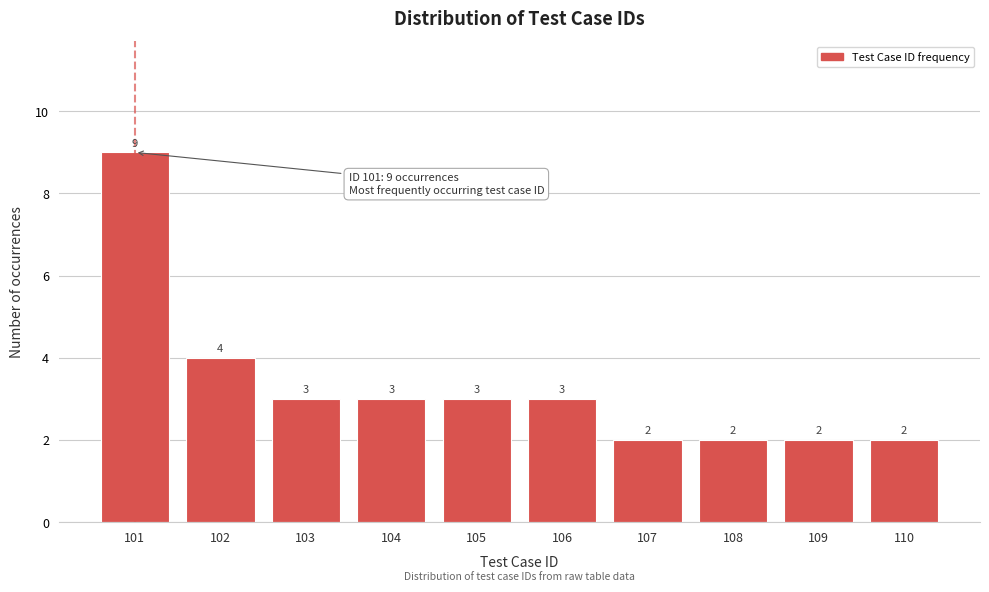

Reading left to right, list all the values displayed in this chart.

9	4	3	3	3	3	2	2	2	2